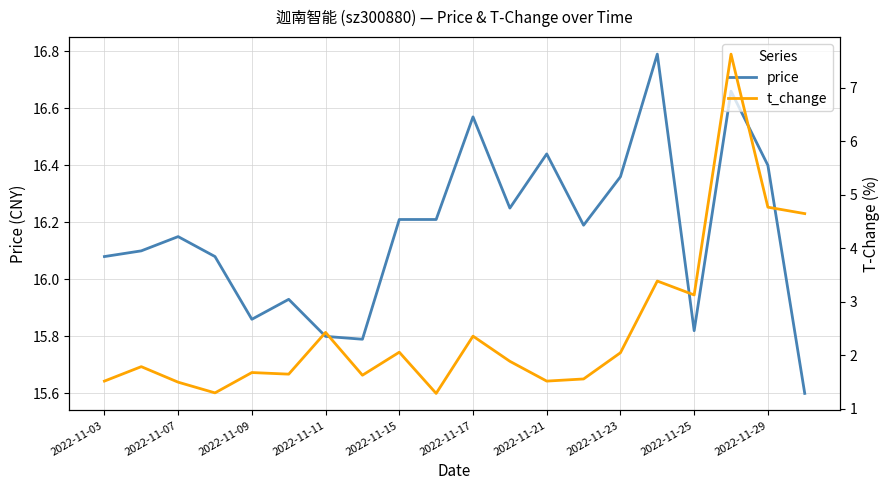

True or false: price has a value of 25.9 at 2022-11-09.

False